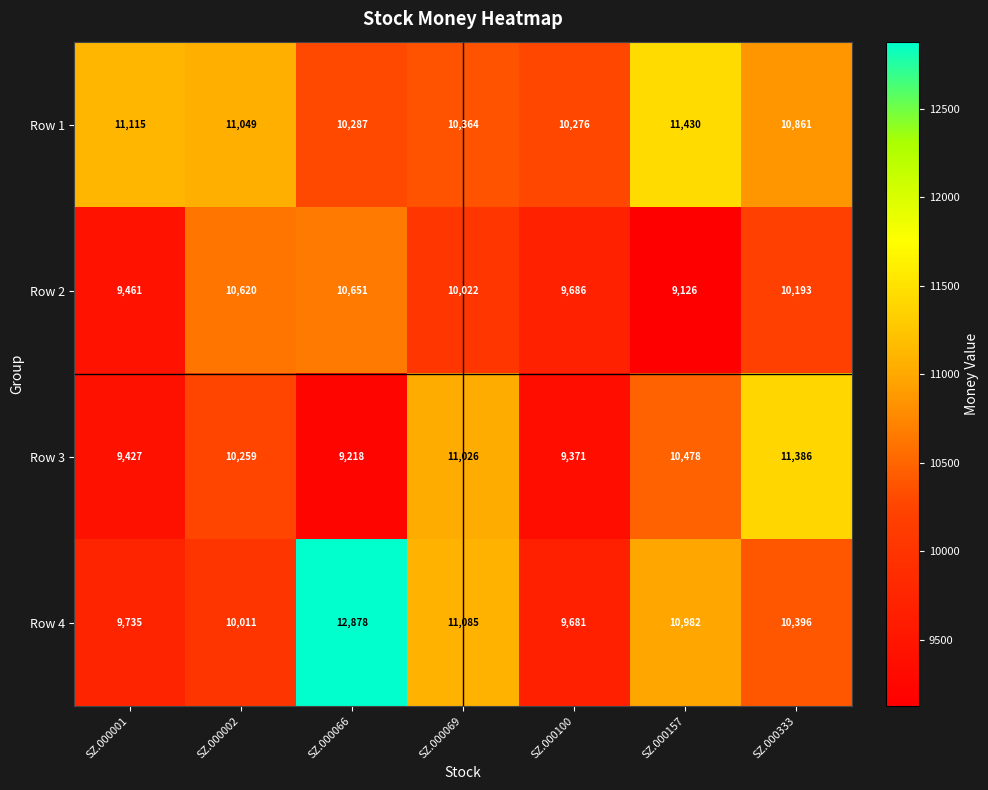

How many data points does each series have?

7